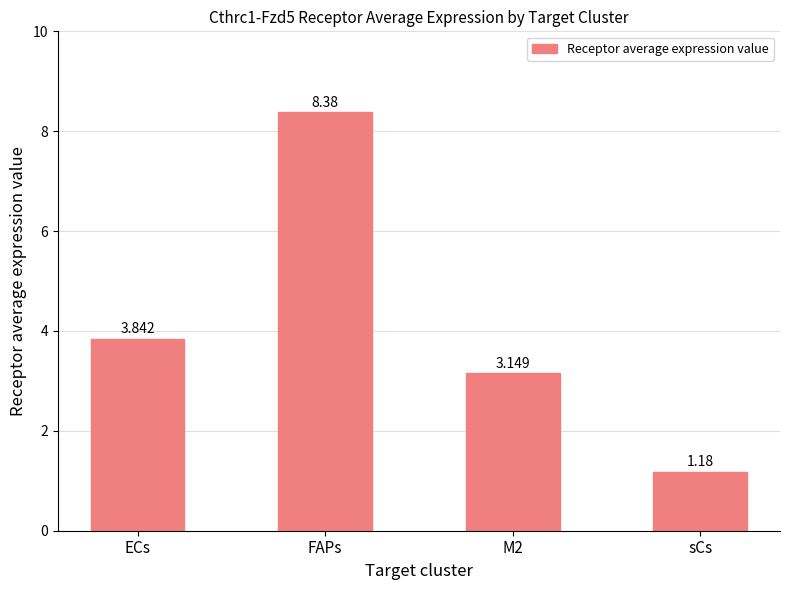

What is the label of the 4th bar from the right?

ECs